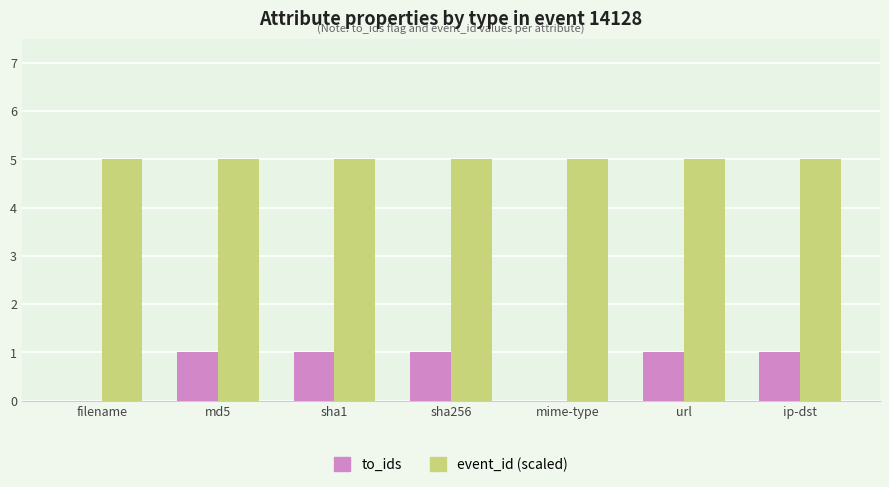

What is the highest value of the event_id (scaled) series?

5